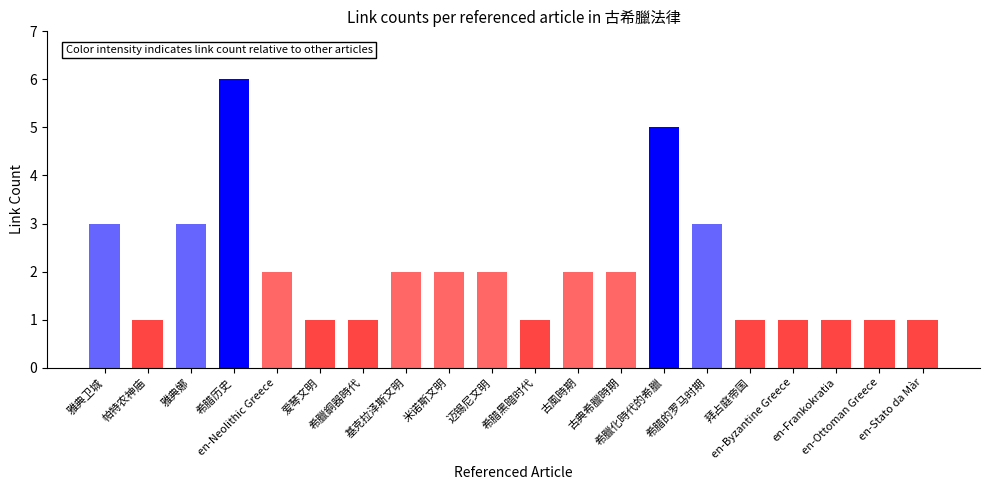

What is the greatest value displayed?

6